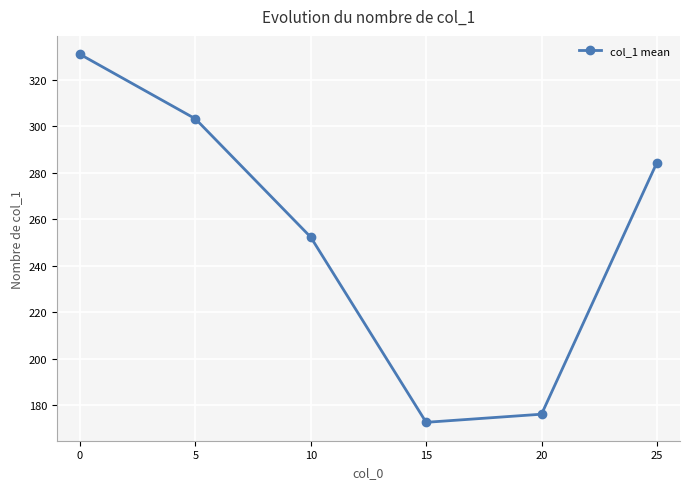

Reading left to right, extract all data points from this chart.

0=331.1	5=303.3	10=252.3	15=172.5	20=176.0	25=284.4